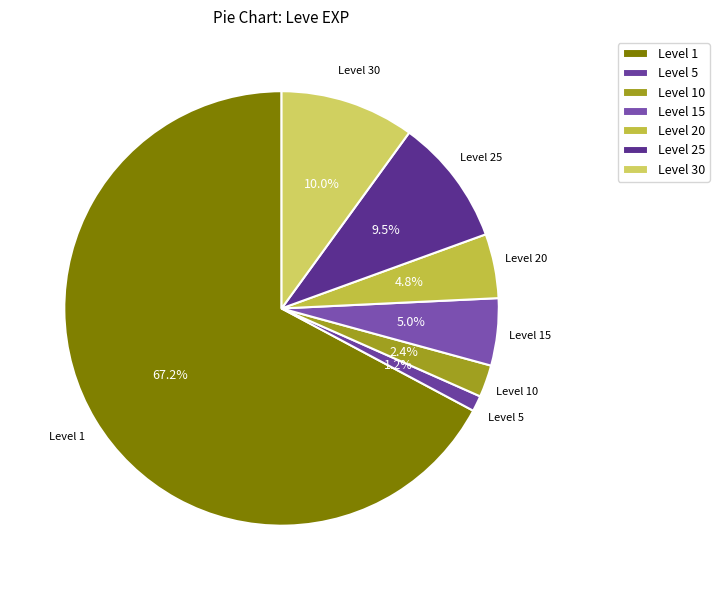

What is the ratio of the value at Level 1 to the value at Level 20?

14.0